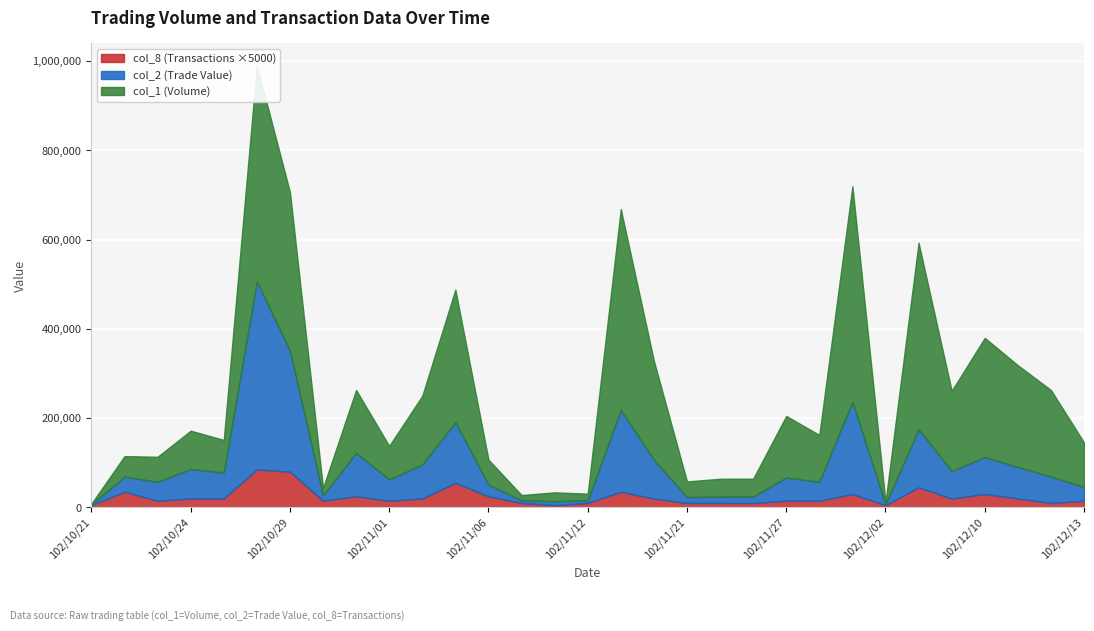

What is the value of the col_8 (Transactions) point at the 20th from the left?

2